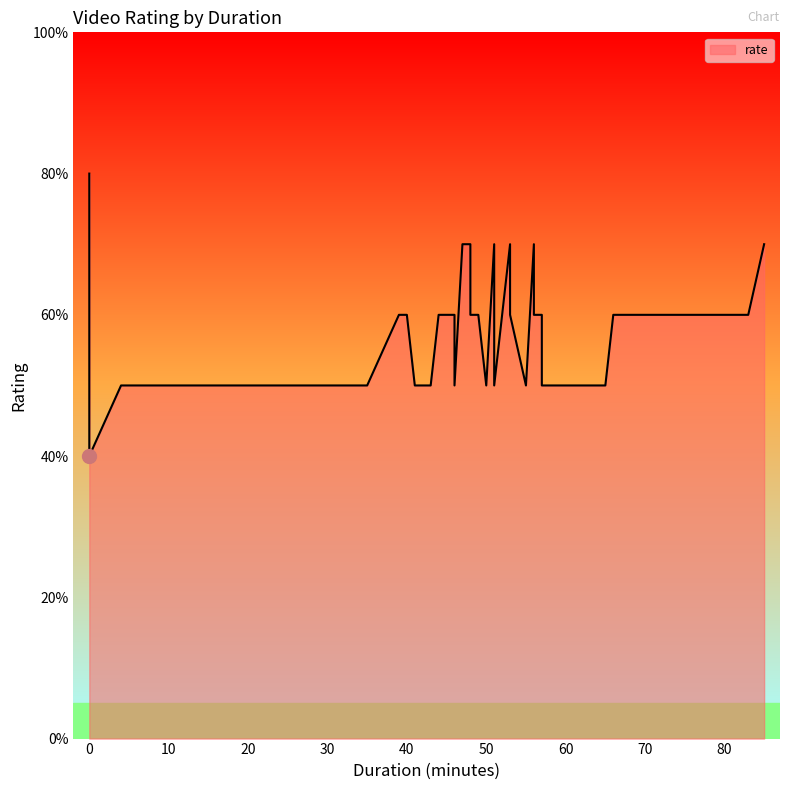

What is the label of the 26th point from the left?

33